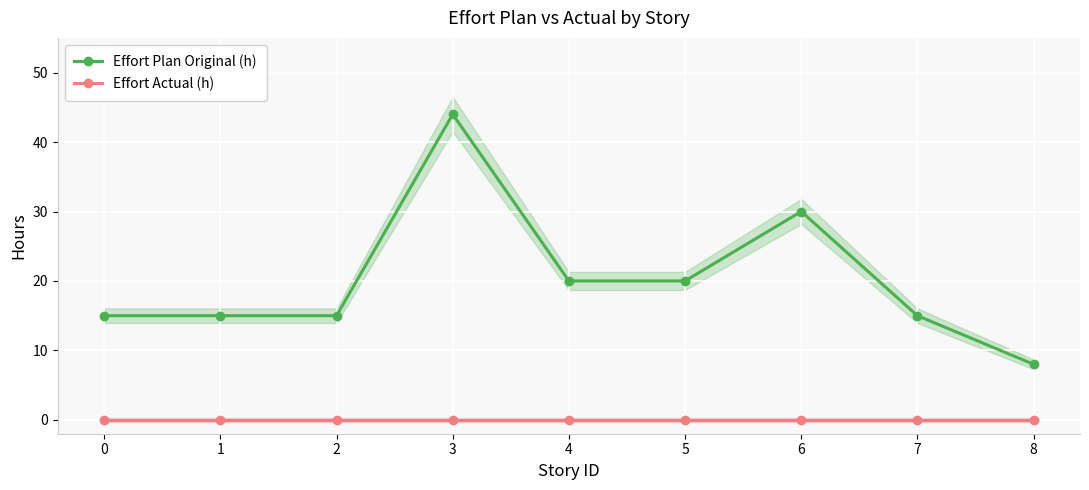

What is the difference between the Effort Plan Original (h) values at 8 and 1?

7